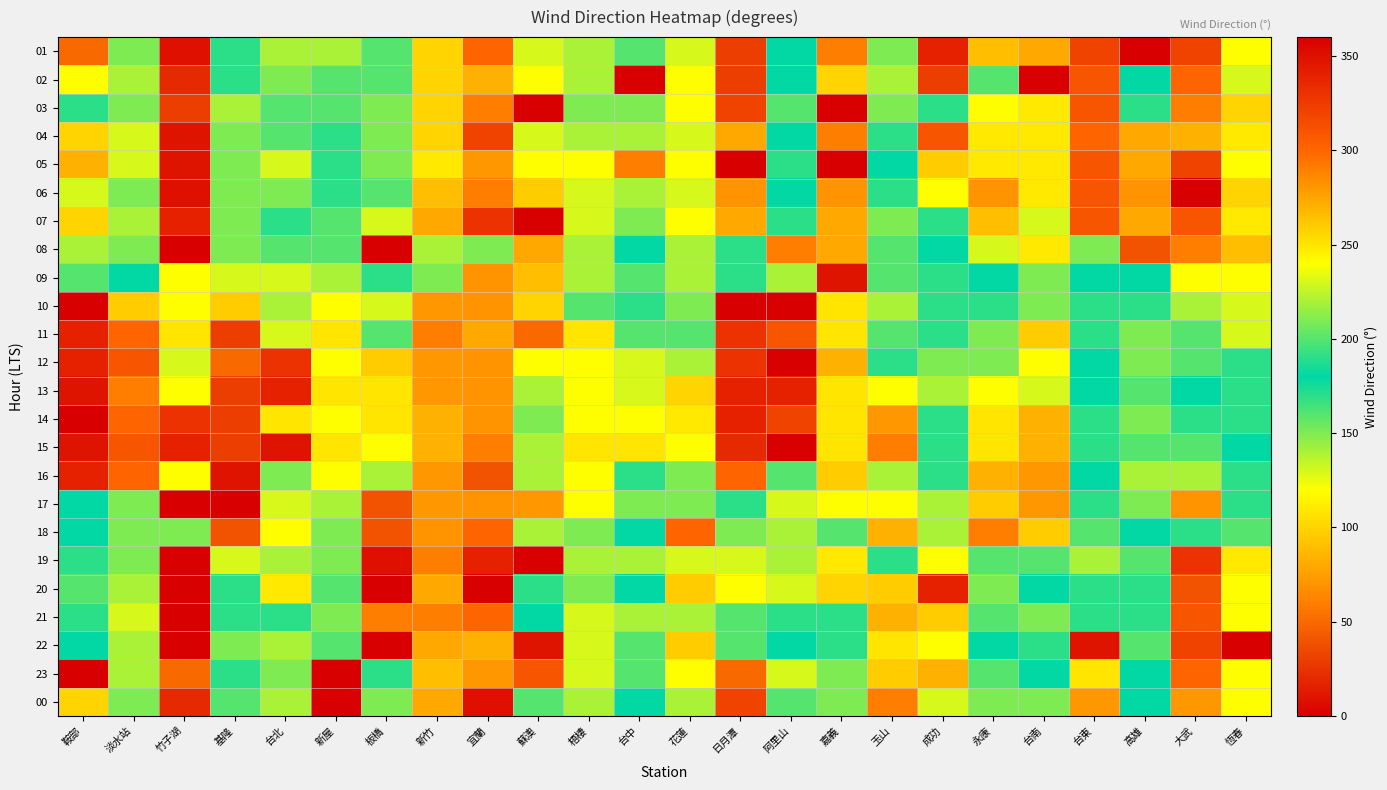

Between 台南 and 恆春, which is larger?

恆春